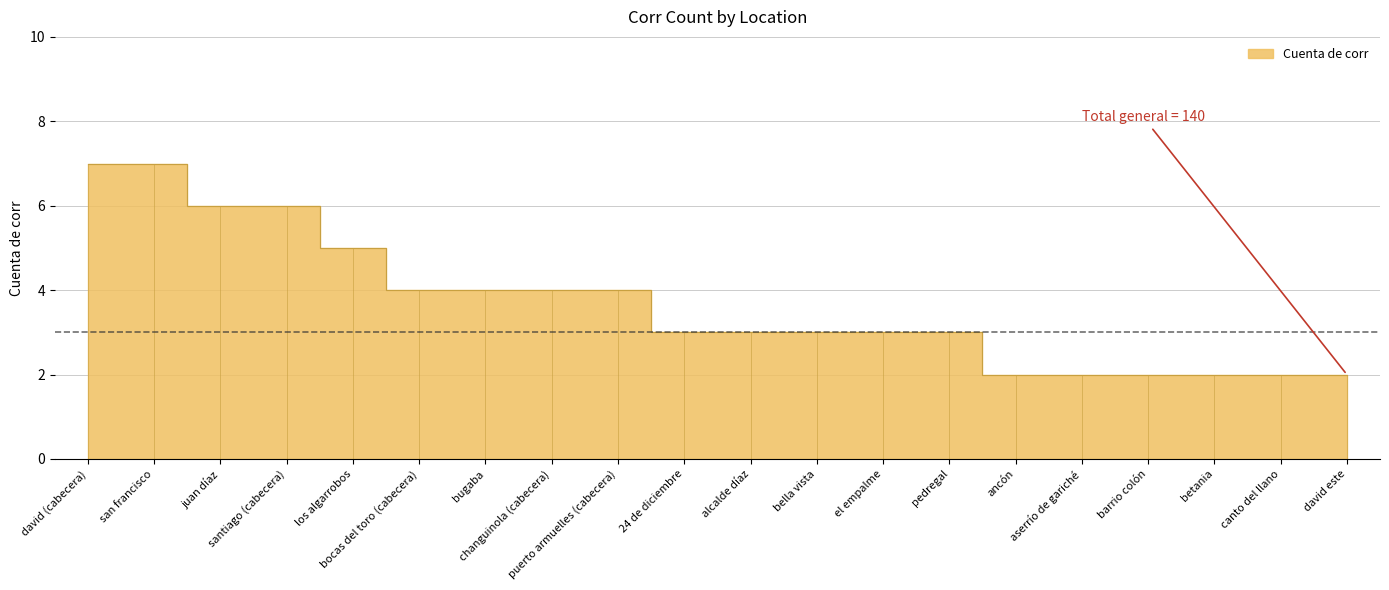

Which label corresponds to the smallest value in the chart?

ancón